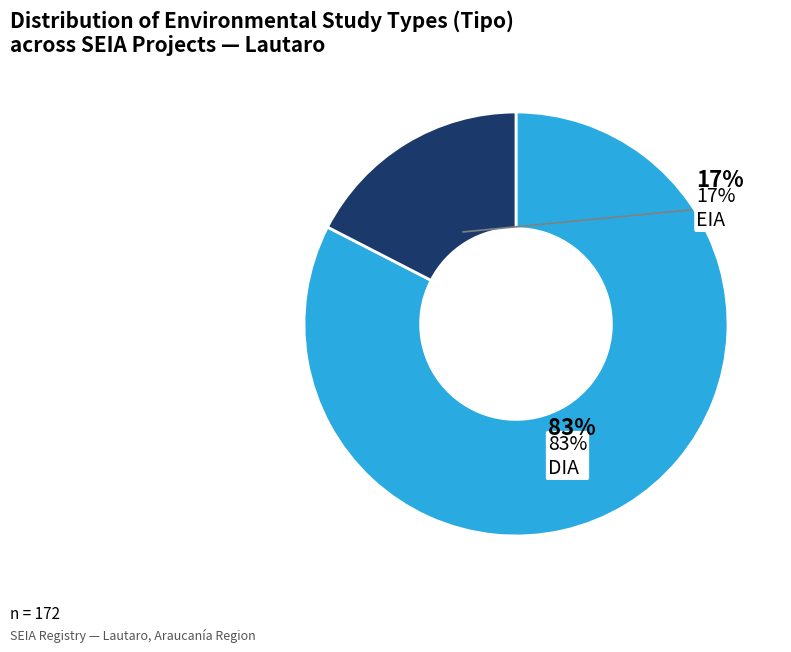

Rank the categories by value from lowest to highest.

EIA, DIA